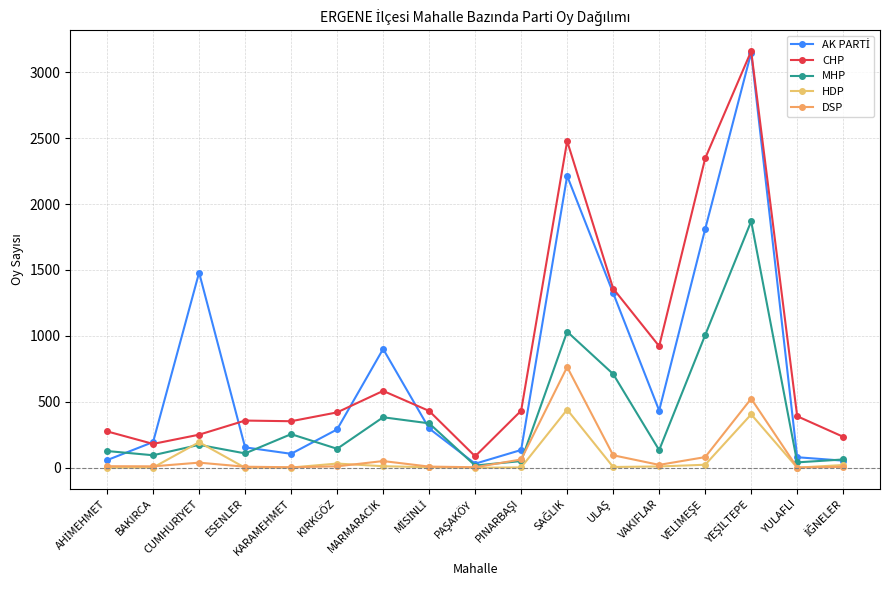

How many distinct data groups are displayed?

5